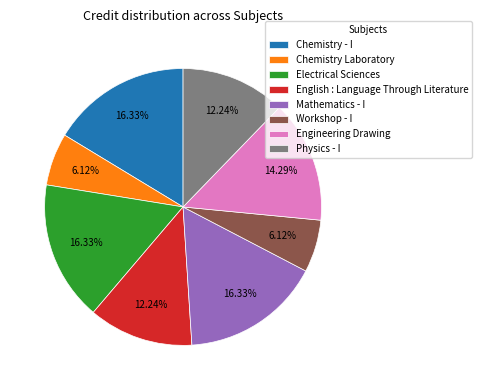

Count the number of slices in the pie.

8